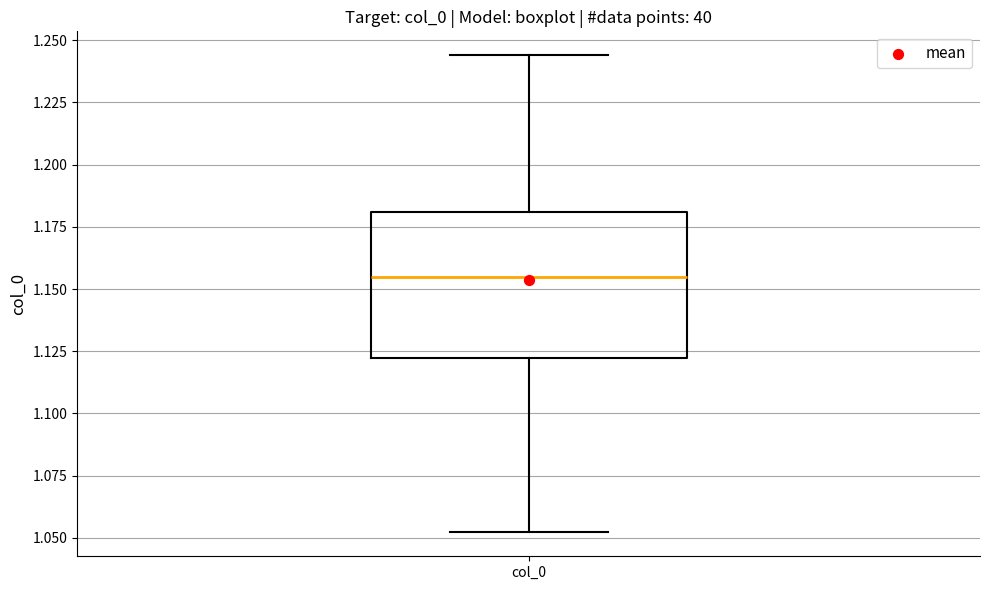

Where does the upper whisker of the box for col_0 end on the y-axis? The values are not printed on the chart, so give them approximately, as read against the axis.

1.245